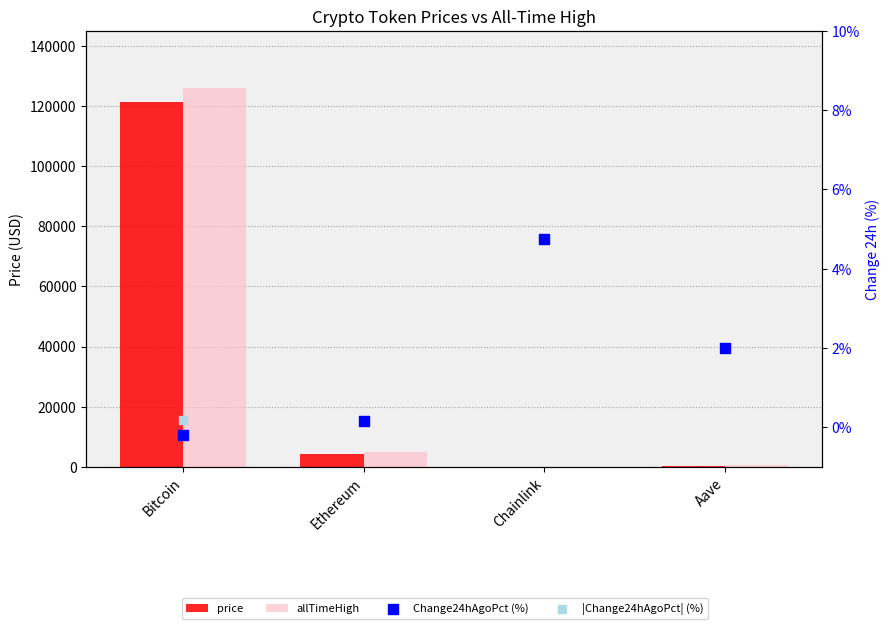

What is the total value across all series at Chainlink?

84.7